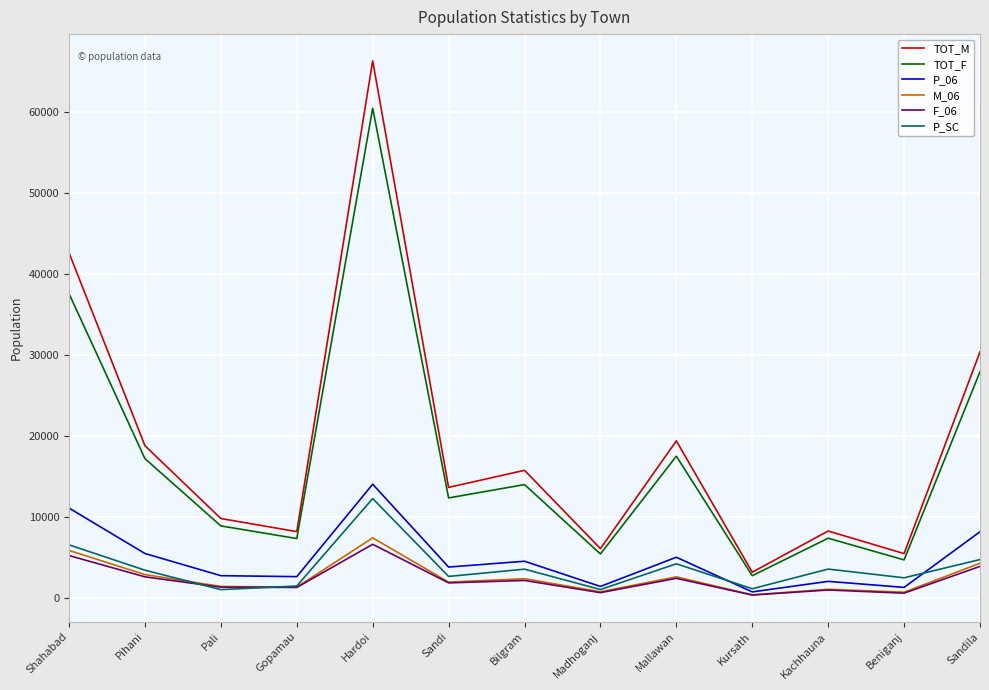

True or false: TOT_M and P_06 cross at least once.

False